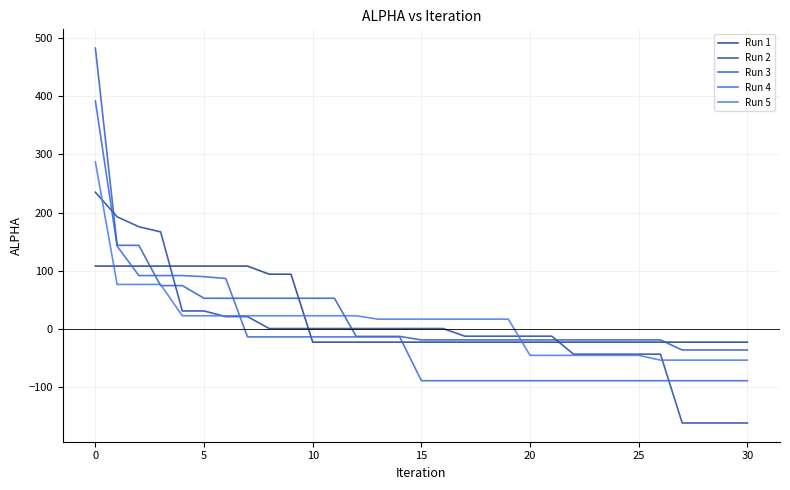

What is the difference between the maximum and minimum values in the Run 4 series?

480.6